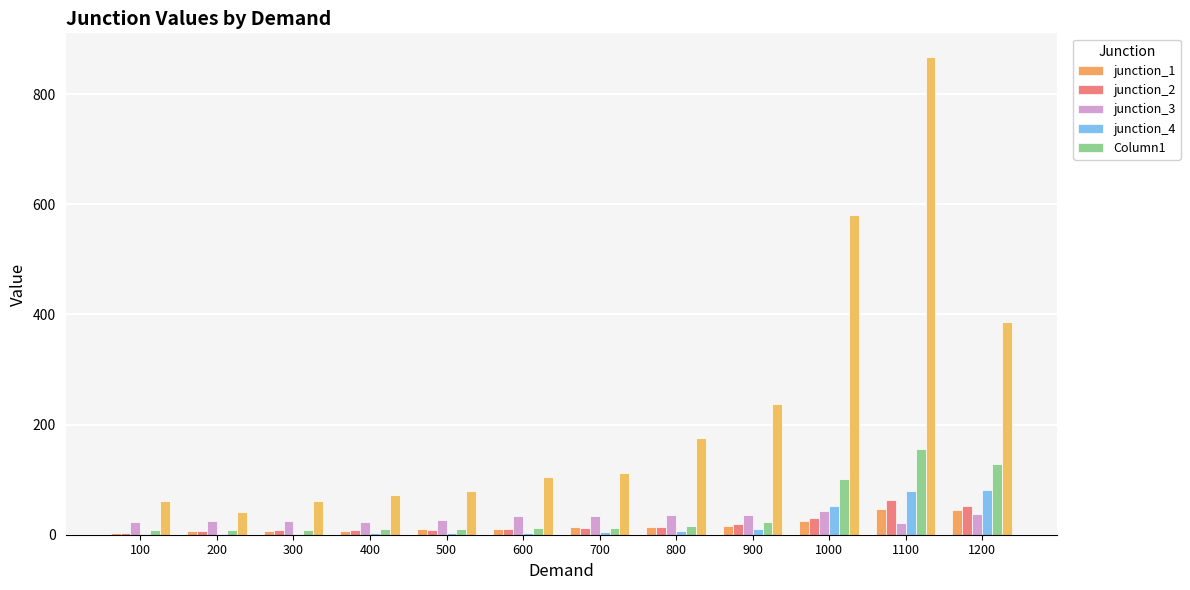

What value does the junction_4 series have at 900?

10.9